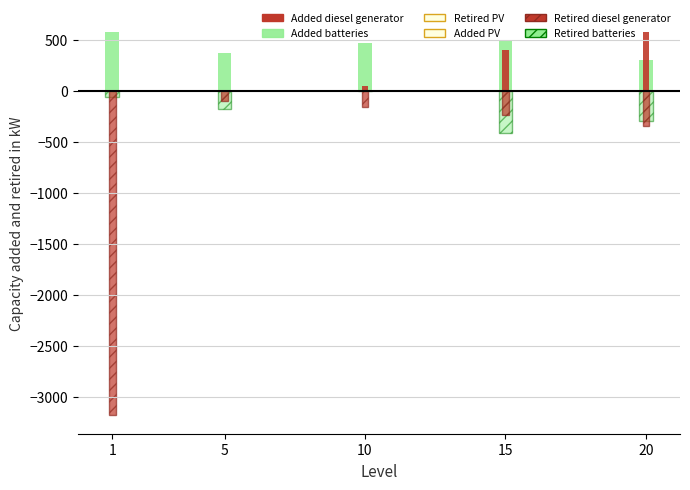

What is the average value of the Retired batteries series?

-192.1